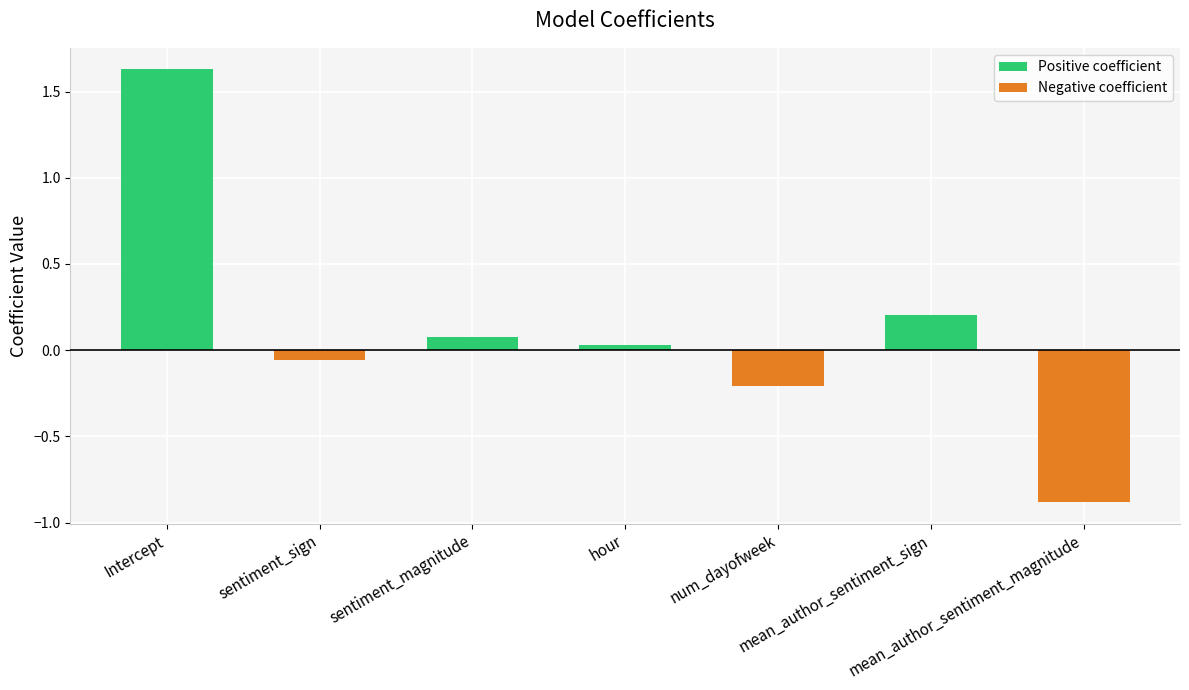

The value at mean_author_sentiment_sign is 0.2. True or false?

True